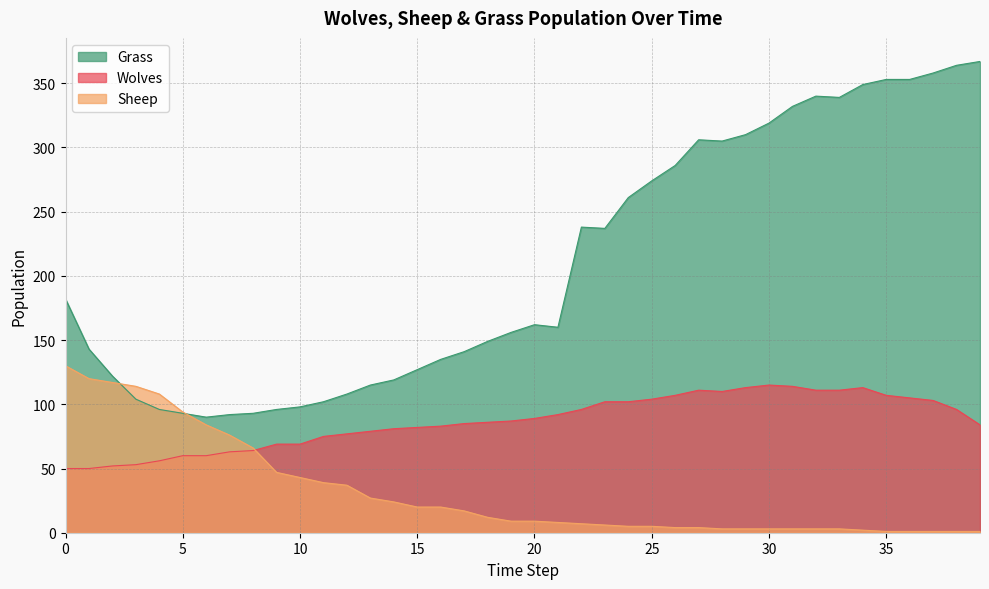

List the labels in order of Grass value, largest first.

39, 38, 37, 35, 36, 34, 32, 33, 31, 30, 29, 27, 28, 26, 25, 24, 22, 23, 0, 20, 21, 19, 18, 1, 17, 16, 15, 2, 14, 13, 12, 3, 11, 10, 4, 9, 5, 8, 7, 6